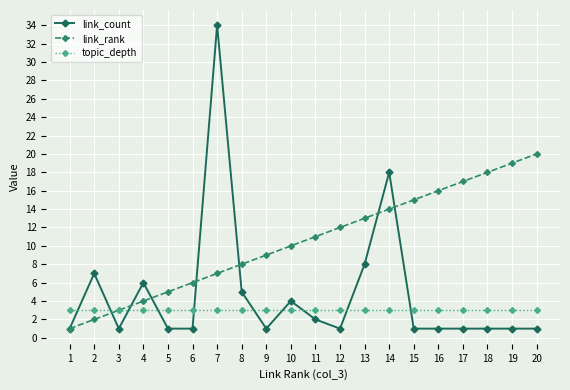

Count the number of categories in the chart.

20